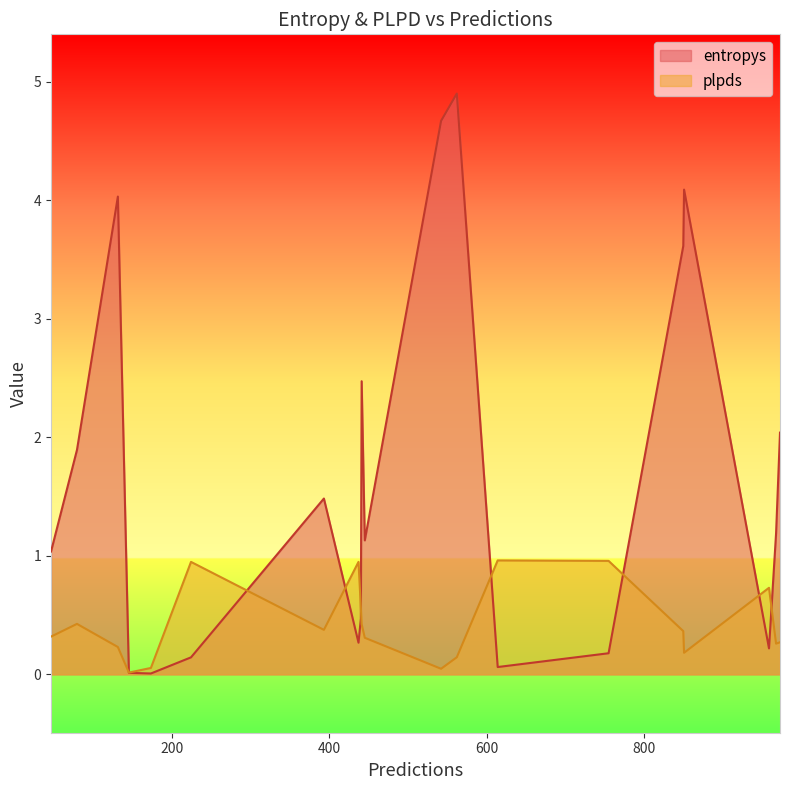

List the series in order of their peak value, lowest first.

plpds, entropys